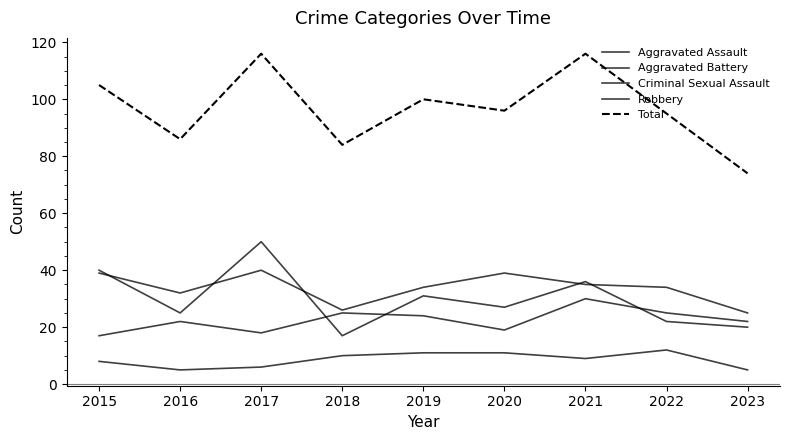

Is this an area chart (filled region under the line)?

No